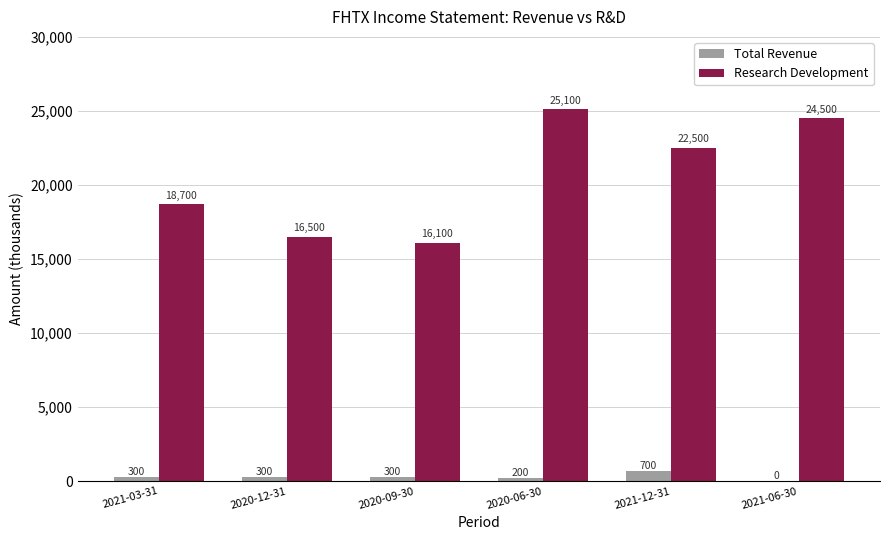

What is the maximum value shown in the chart?

25100